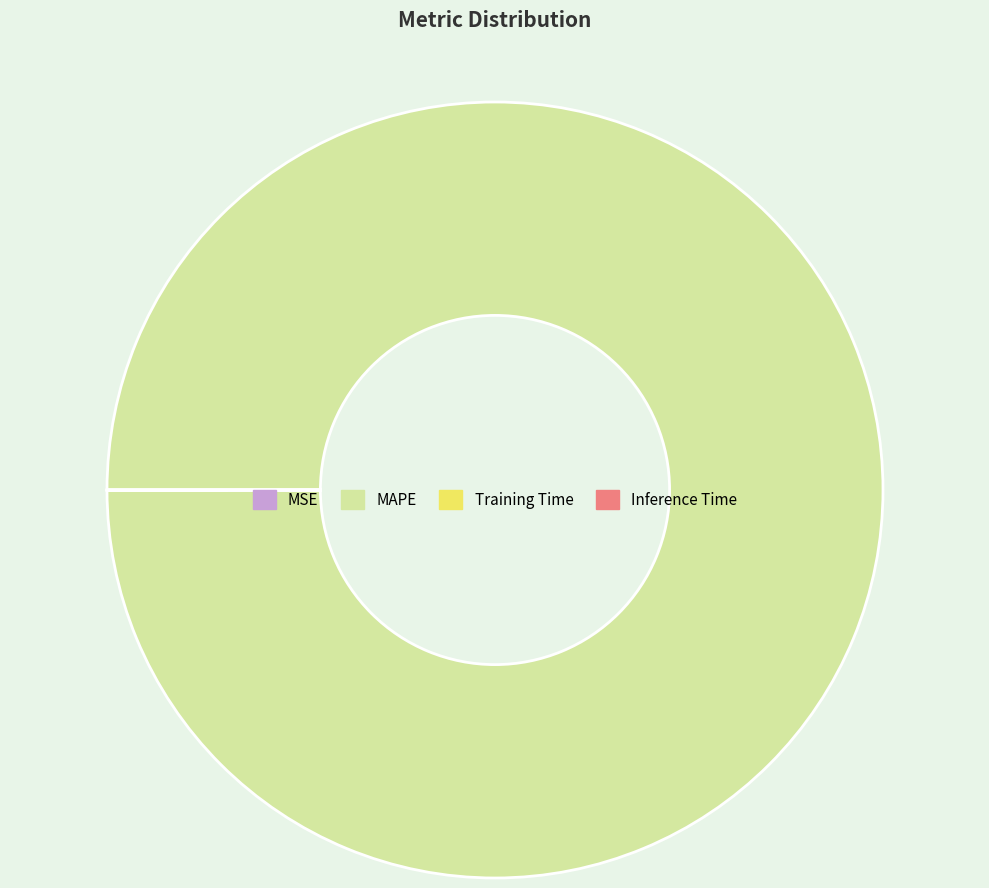

Does any single category account for the majority?

Yes